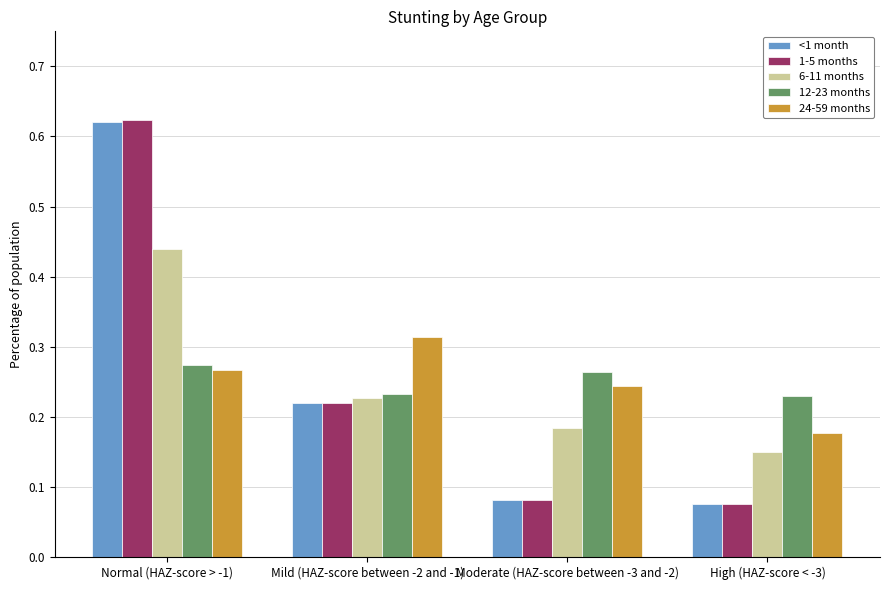

Is the value of 1-5 months at Mild (HAZ-score between -2 and -1) greater than the value of 12-23 months at Mild (HAZ-score between -2 and -1)?

No